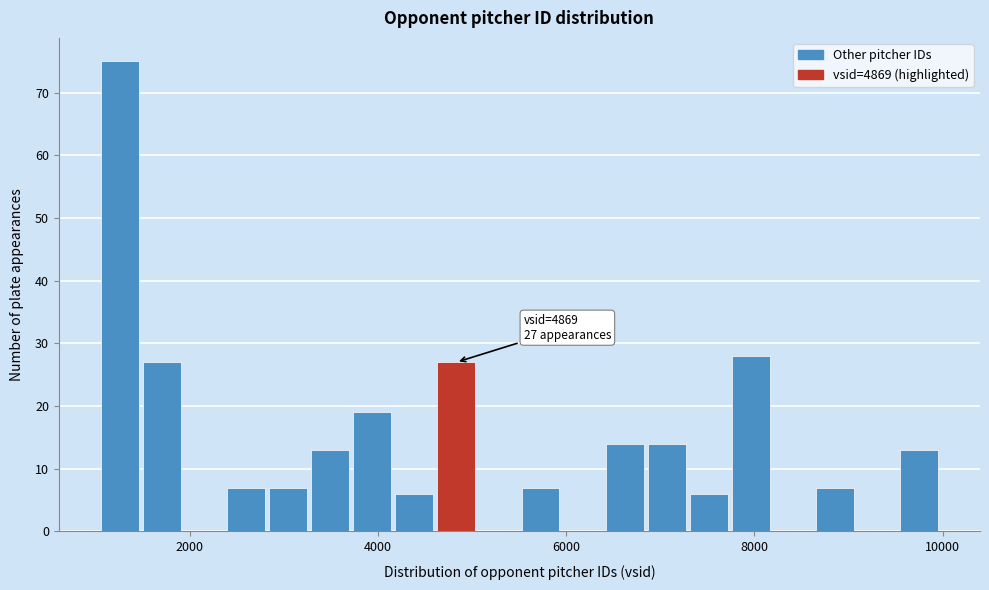

Around what value on the x-axis is the tallest bar? Give the approximate position of its centre, as read against the axis.

1200